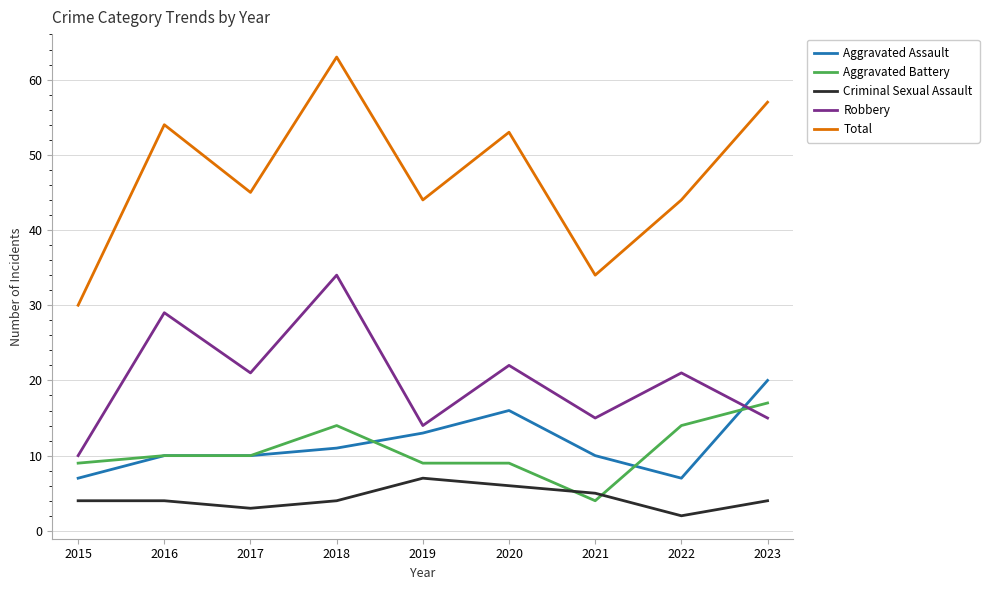

The value of Total at 2017 is 45. True or false?

True